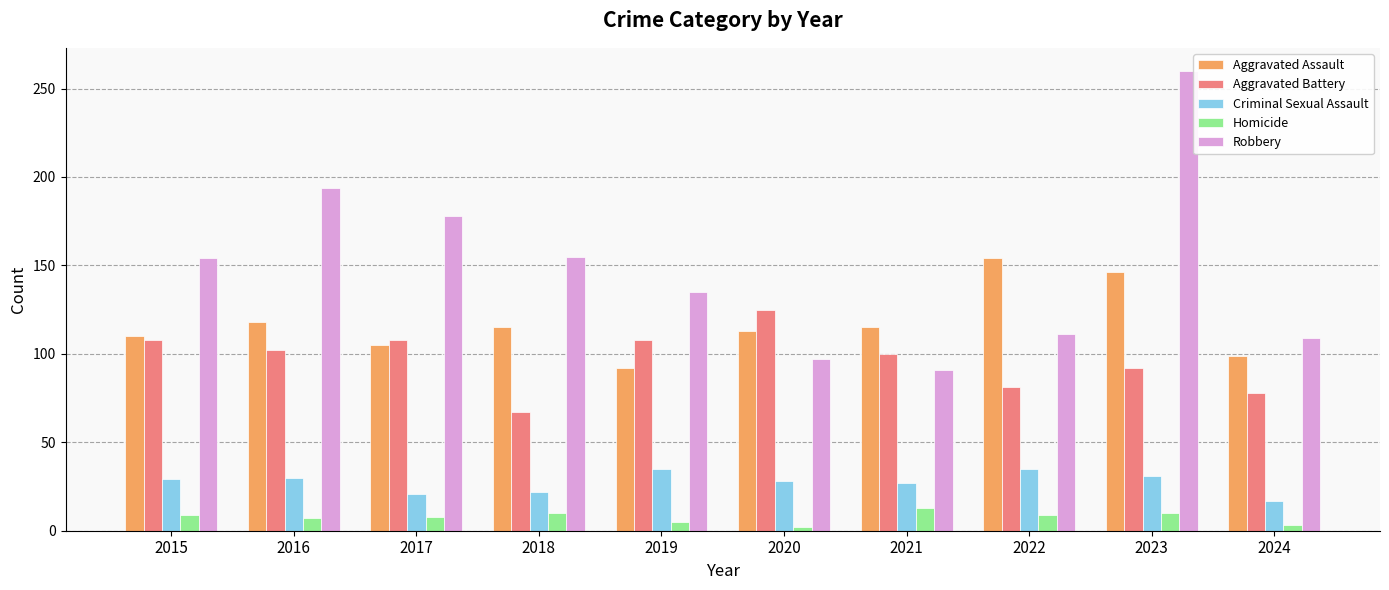

Rank the series by their maximum value, from highest to lowest.

Robbery, Aggravated Assault, Aggravated Battery, Criminal Sexual Assault, Homicide